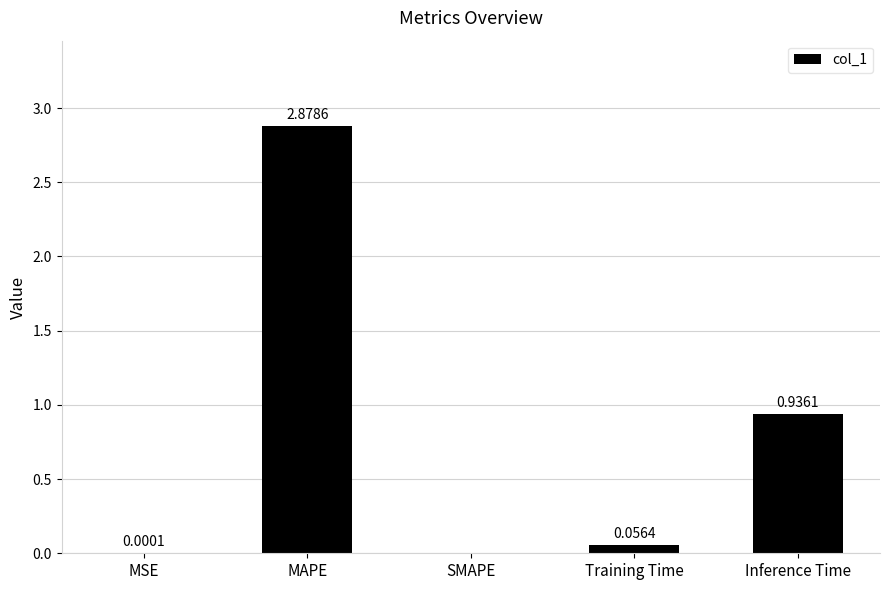

Which has a higher value, Training Time or SMAPE?

Training Time